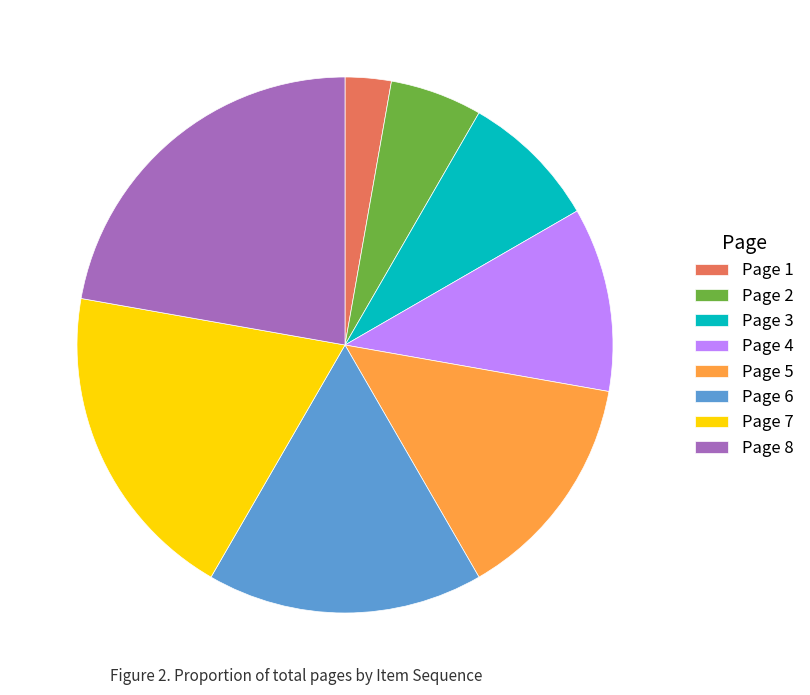

Rank the categories by value from lowest to highest.

Page 1, Page 2, Page 3, Page 4, Page 5, Page 6, Page 7, Page 8